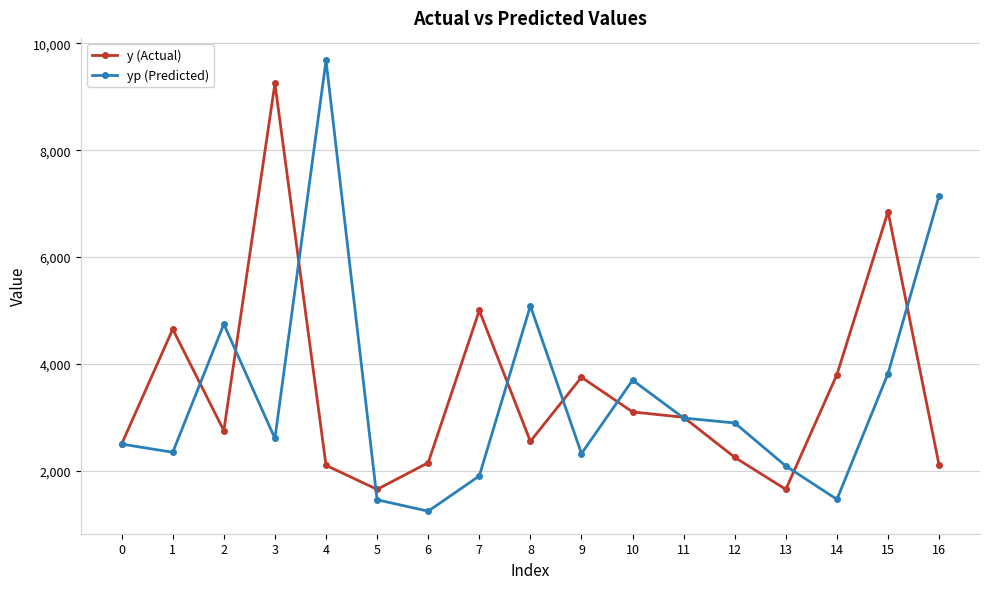

What is the value of the yp (Predicted) point at the 14th from the left?

2087.5